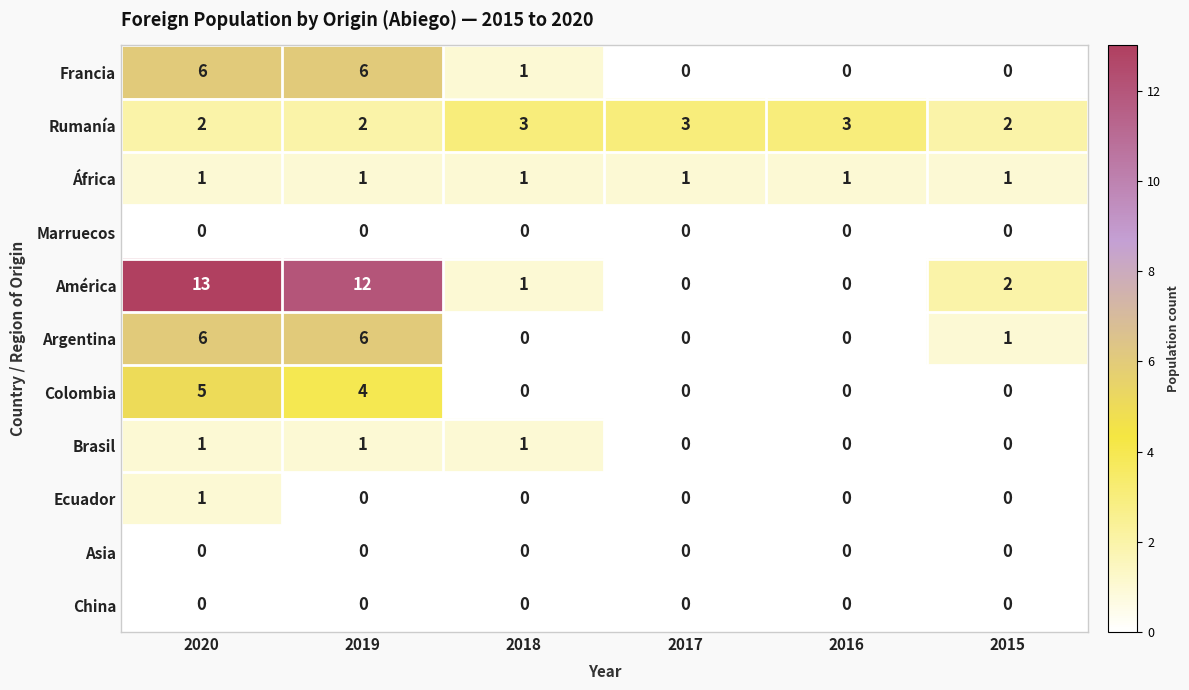

Which series has the widest spread of values?

América